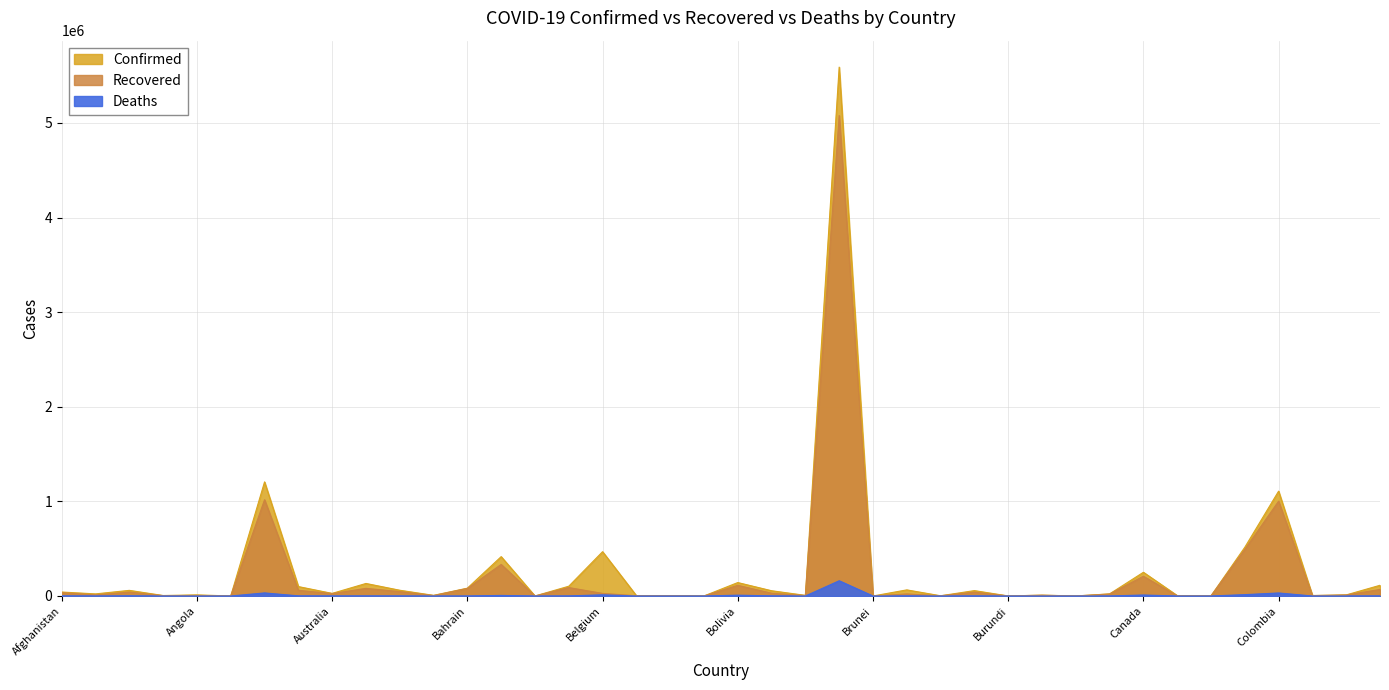

Reading left to right, extract all data points from this chart.

Confirmed: 41935	22300	59527	5045	11813	130	1205928	99563	27634	132515	60873	6843	82624	416006	239	103295	468213	3905	2745	358	142062	55598	6642	5590025	148	64591	2539	56940	606	9053	292	22103	250698	4866	1517	515042	1108086	5348	11450	113261
Recovered: 34440	11578	41001	3734	5266	118	1017647	60135	25420	80604	46465	4701	79929	333588	224	89131	27334	2293	2455	329	112842	29389	4676	5078162	144	21947	2319	40778	511	8220	283	21151	208815	1924	1351	492149	1002202	3887	10786	69143
Deaths: 1554	536	1999	75	296	3	32520	1476	907	1268	794	150	328	6021	7	998	12331	64	43	0	8758	1358	24	161106	3	1466	67	1330	1	95	0	429	10385	62	99	14340	32013	92	315	1431